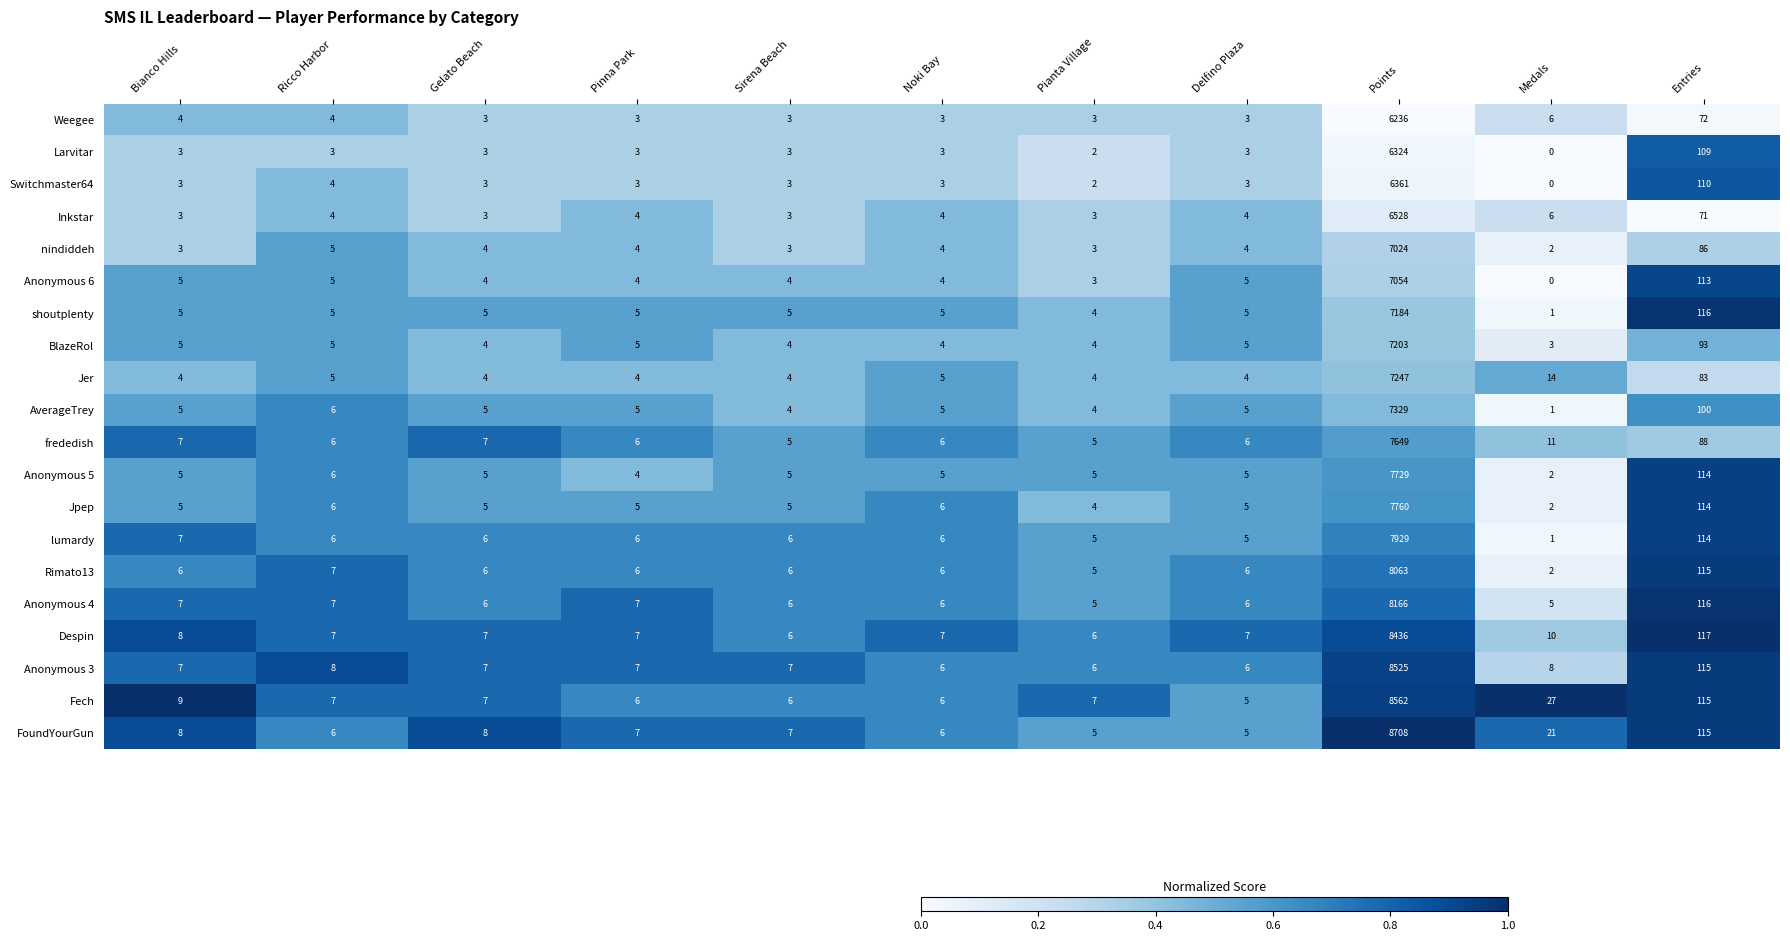

True or false: Inkstar has a value of 5 at Gelato Beach.

False